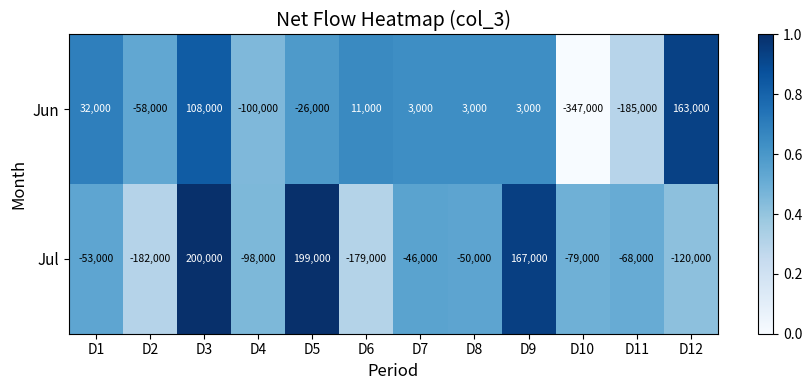

True or false: Jun has a value of 15008 at D6.

False